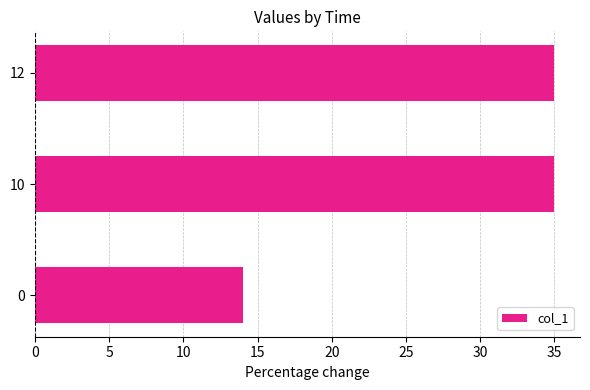

What is the greatest value displayed?

35